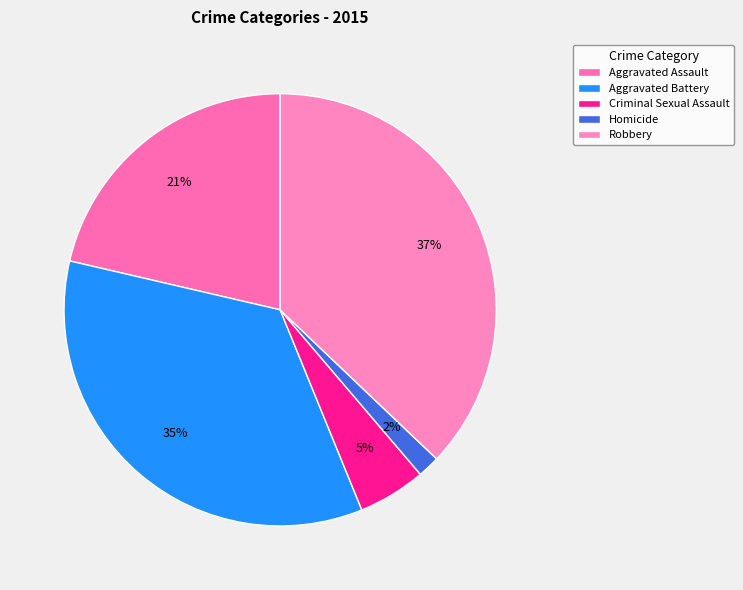

To the nearest percent, what portion does Aggravated Assault represent?

21%